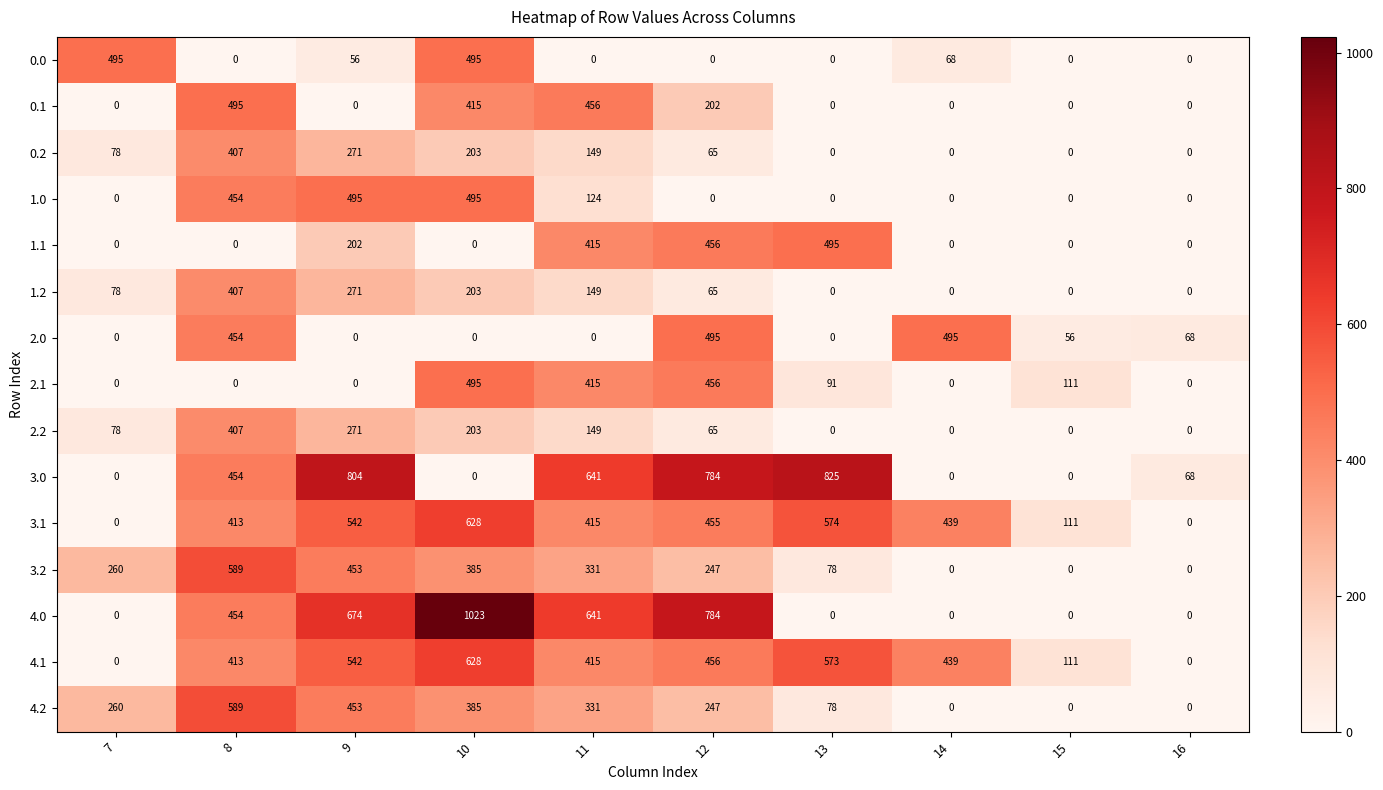

At which label is 2.1 closest to 247?

15